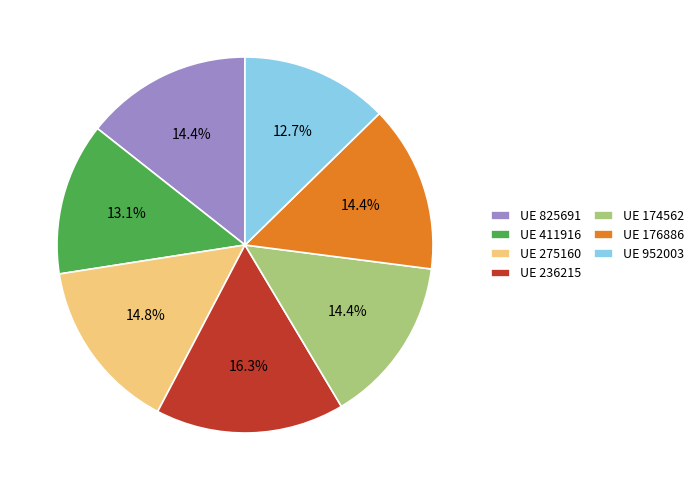

Which has a higher value, UE 411916 or UE 825691?

UE 825691